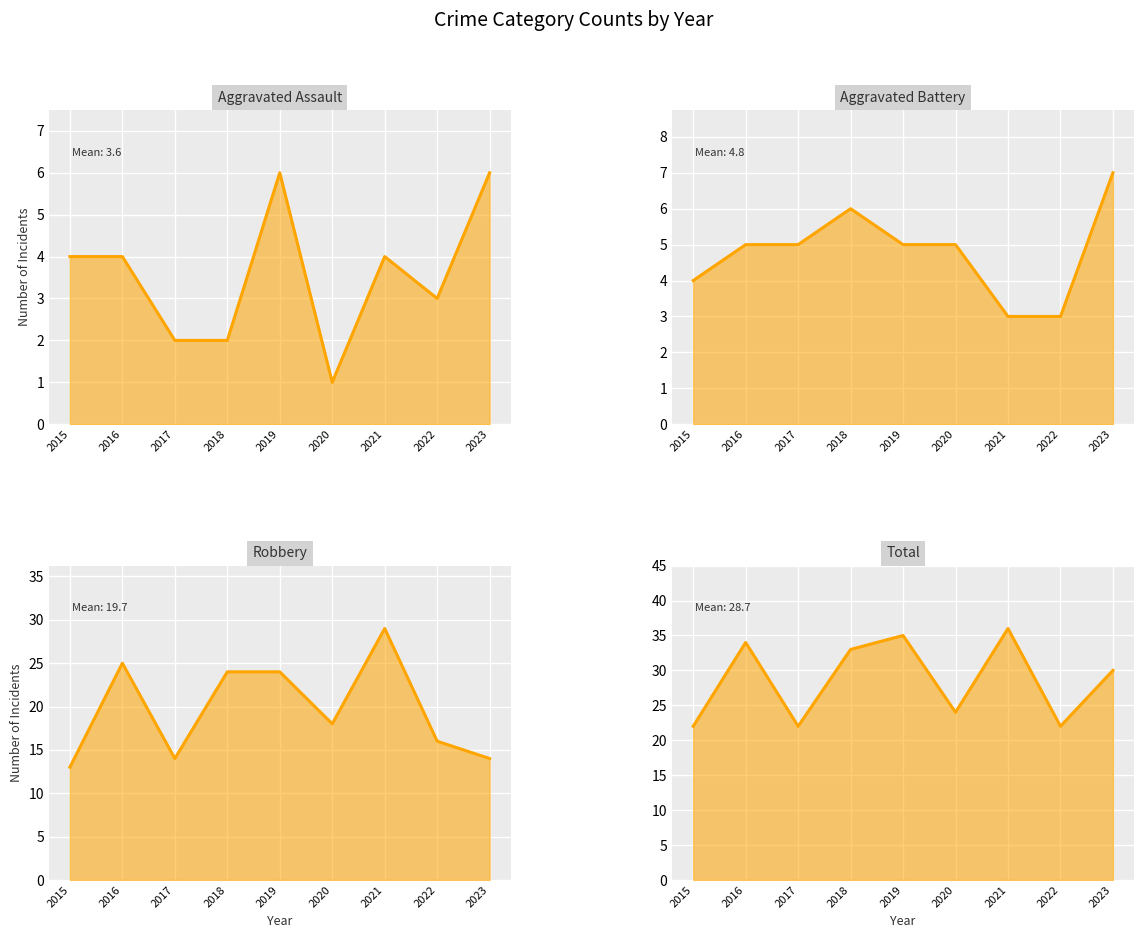

Where is Aggravated Battery nearest to the value 5?

2016